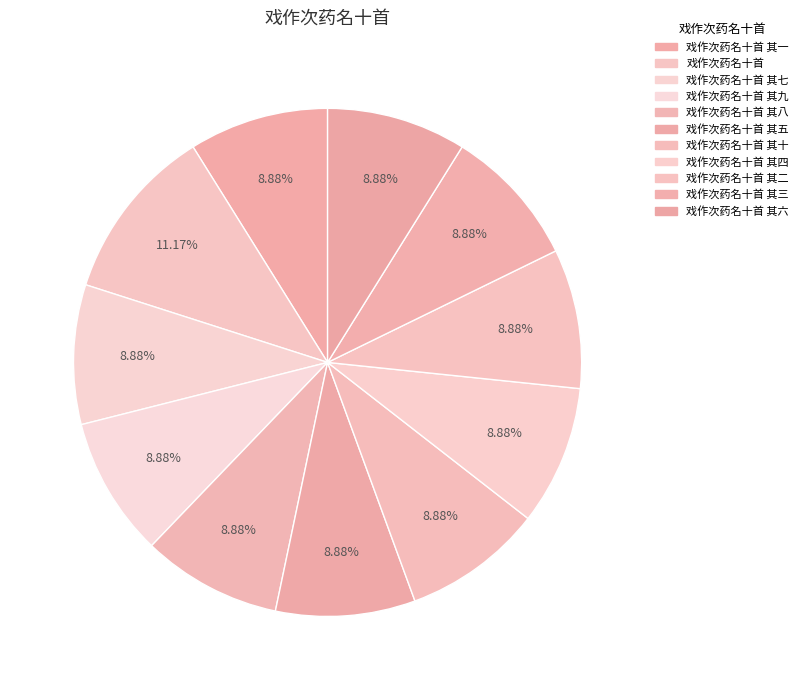

Which category has the smallest portion of the pie?

戏作次药名十首 其一